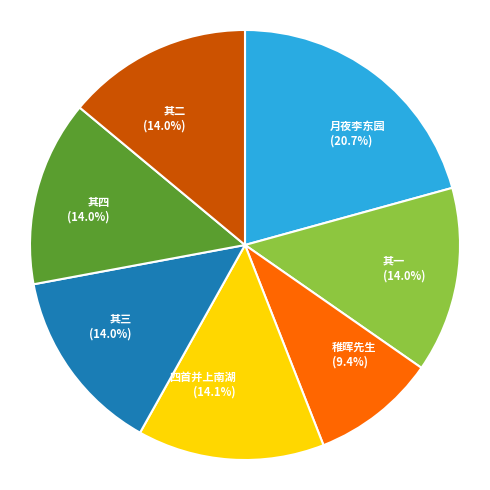

How many slices are in this pie chart?

7